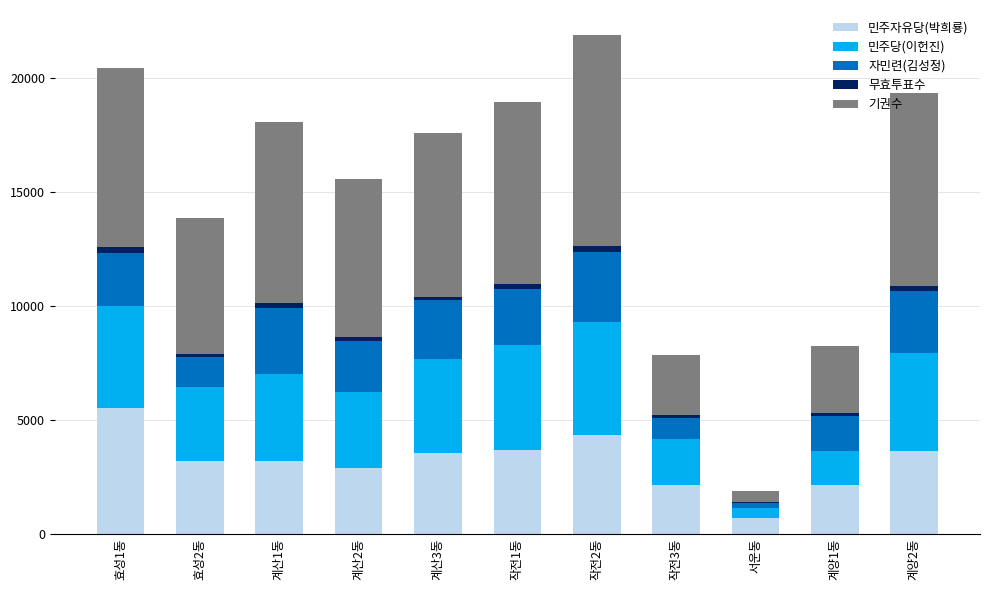

At which label does 민주자유당(박희룡) reach its peak?

효성1동